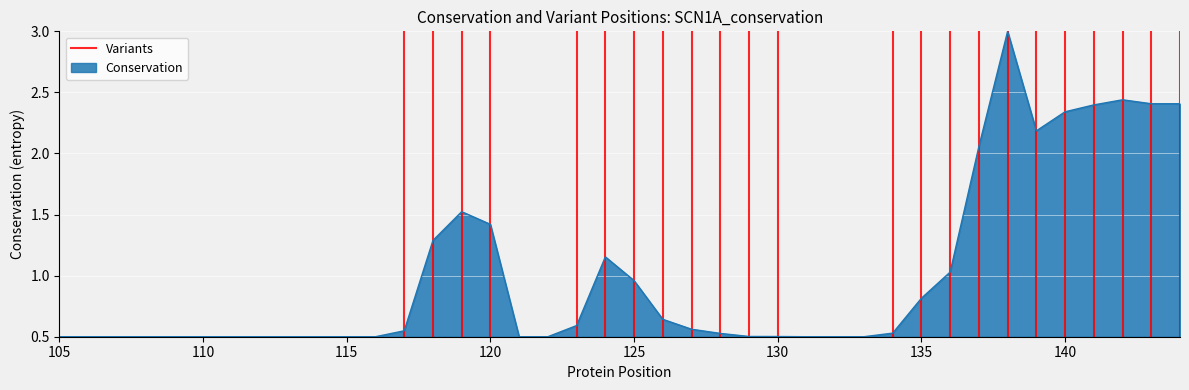

Reading left to right, transcribe all the data shown in this chart.

105=0.5	106=0.5	107=0.5	108=0.5	109=0.5	110=0.5	111=0.5	112=0.5	113=0.5	114=0.5	115=0.5	116=0.5	117=0.5	118=1.3	119=1.5	120=1.4	121=0.5	122=0.5	123=0.6	124=1.2	125=1.0	126=0.6	127=0.6	128=0.5	129=0.5	130=0.5	131=0.5	132=0.5	133=0.5	134=0.5	135=0.8	136=1.0	137=2.1	138=3.0	139=2.2	140=2.3	141=2.4	142=2.4	143=2.4	144=2.4